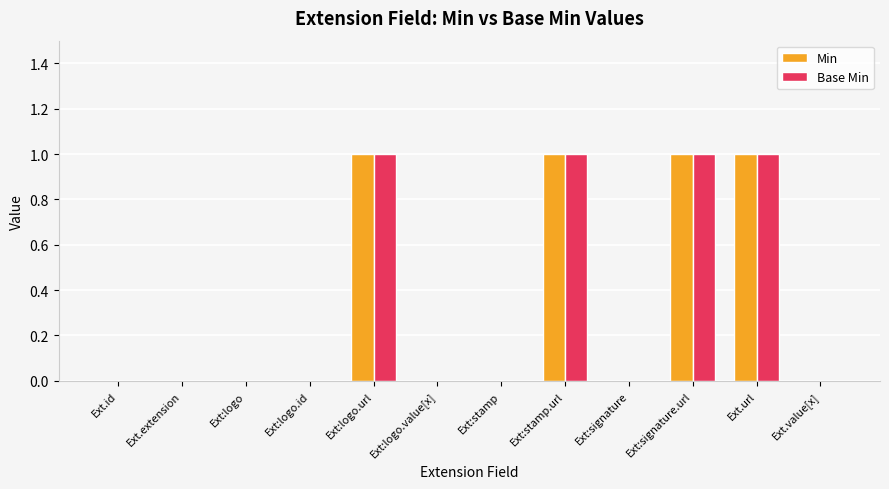

Reading left to right, what are all the values shown in this chart?

Min: 0	0	0	0	1	0	0	1	0	1	1	0
Base Min: 0	0	0	0	1	0	0	1	0	1	1	0